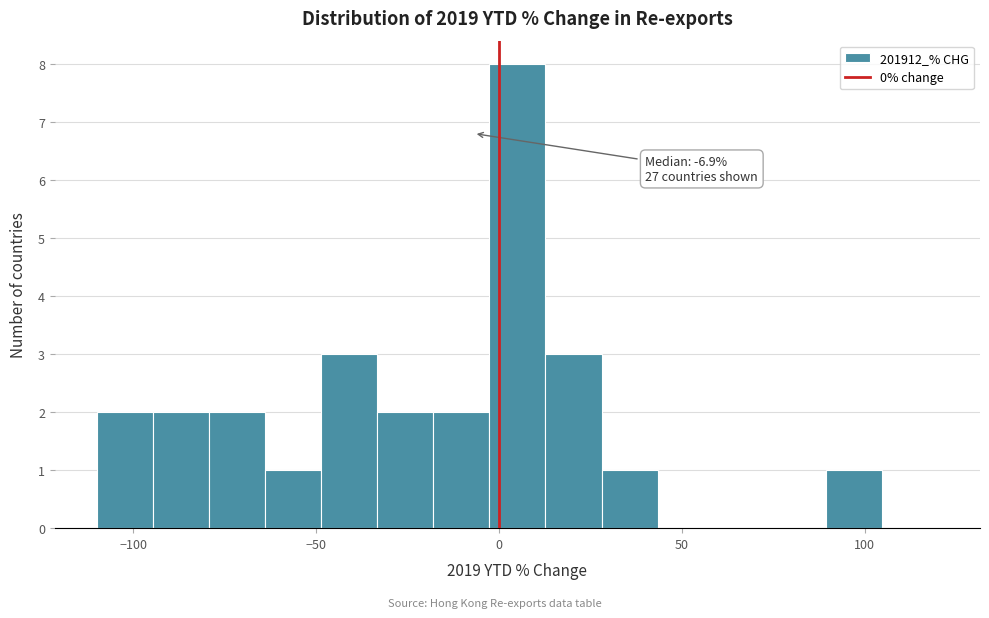

Around what value on the x-axis is the tallest bar? Give the approximate position of its centre, as read against the axis.

5